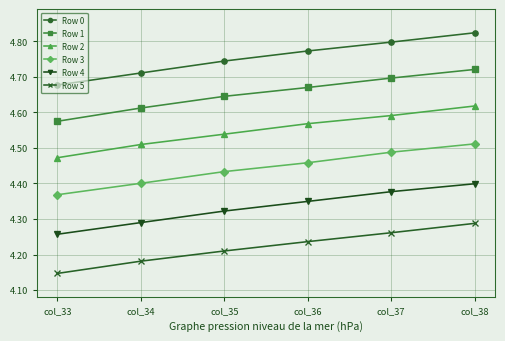

True or false: Row 1 and Row 5 cross at least once.

False